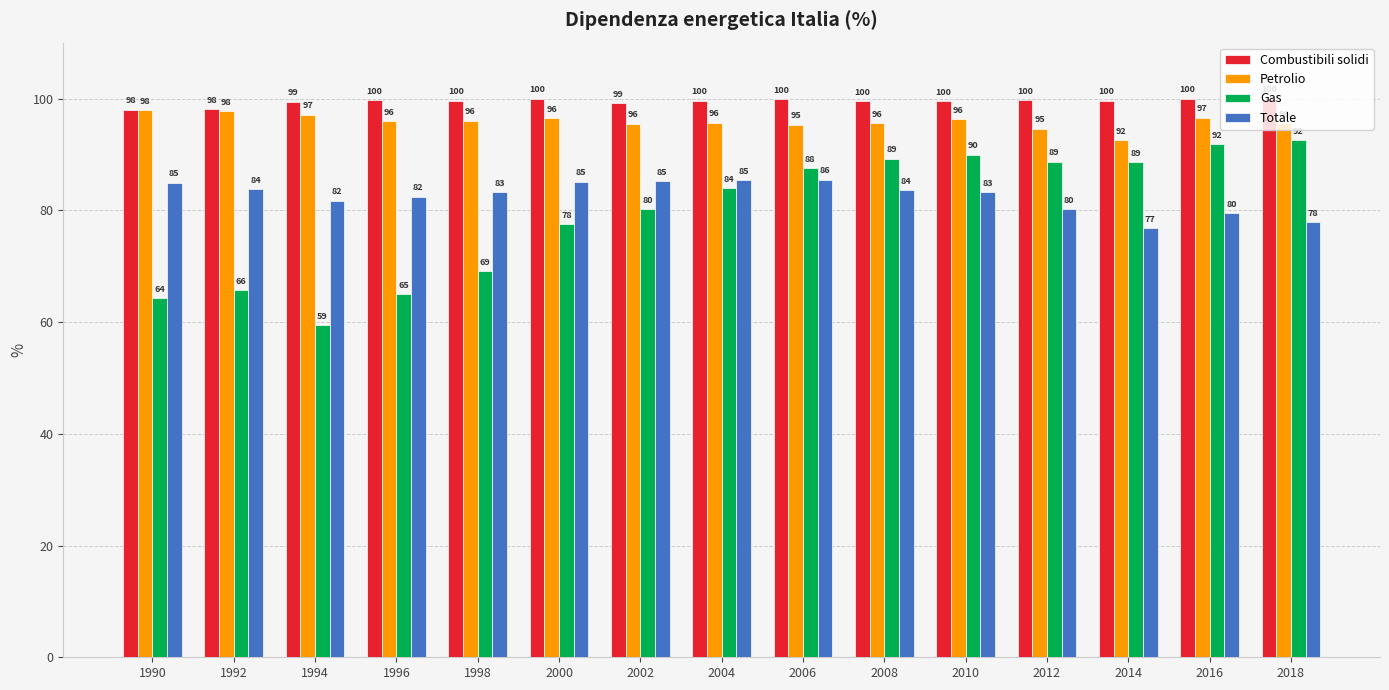

Between 2008 and 2016, which series saw the biggest shift?

Totale